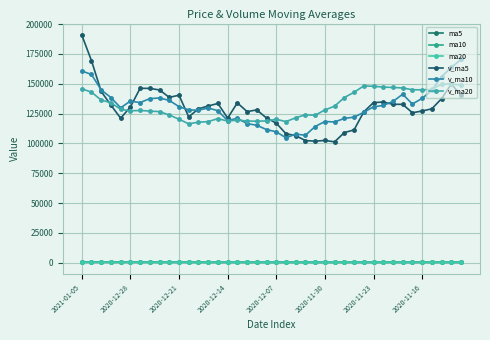

Which label corresponds to the largest value in the chart?

2021-01-05